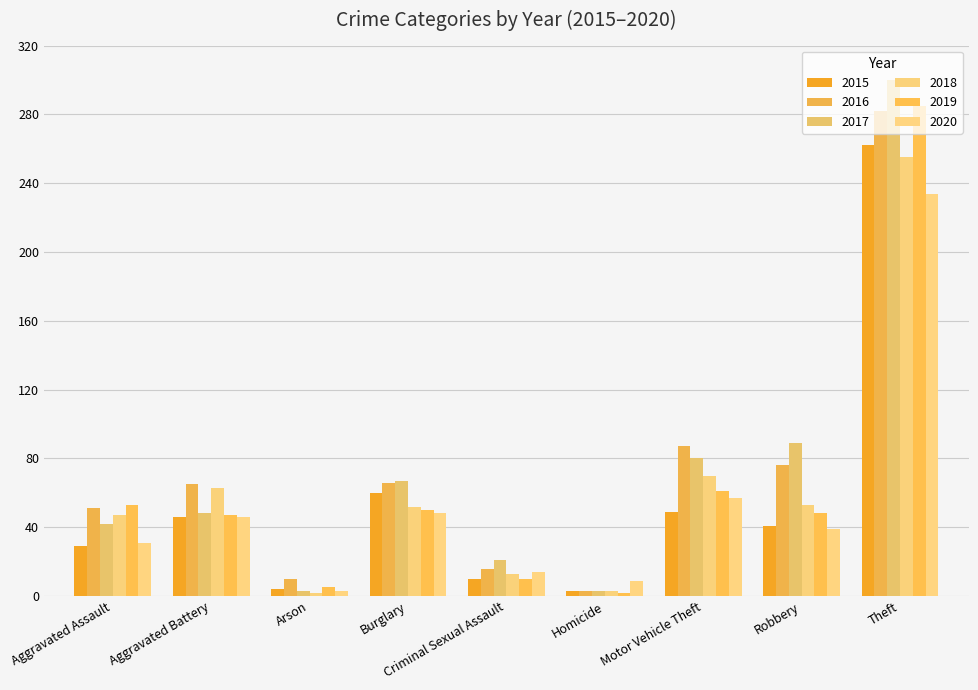

Reading left to right, what are all the values shown in this chart?

2015: 29	46	4	60	10	3	49	41	262
2016: 51	65	10	66	16	3	87	76	282
2017: 42	48	3	67	21	3	80	89	300
2018: 47	63	2	52	13	3	70	53	255
2019: 53	47	5	50	10	2	61	48	285
2020: 31	46	3	48	14	9	57	39	234